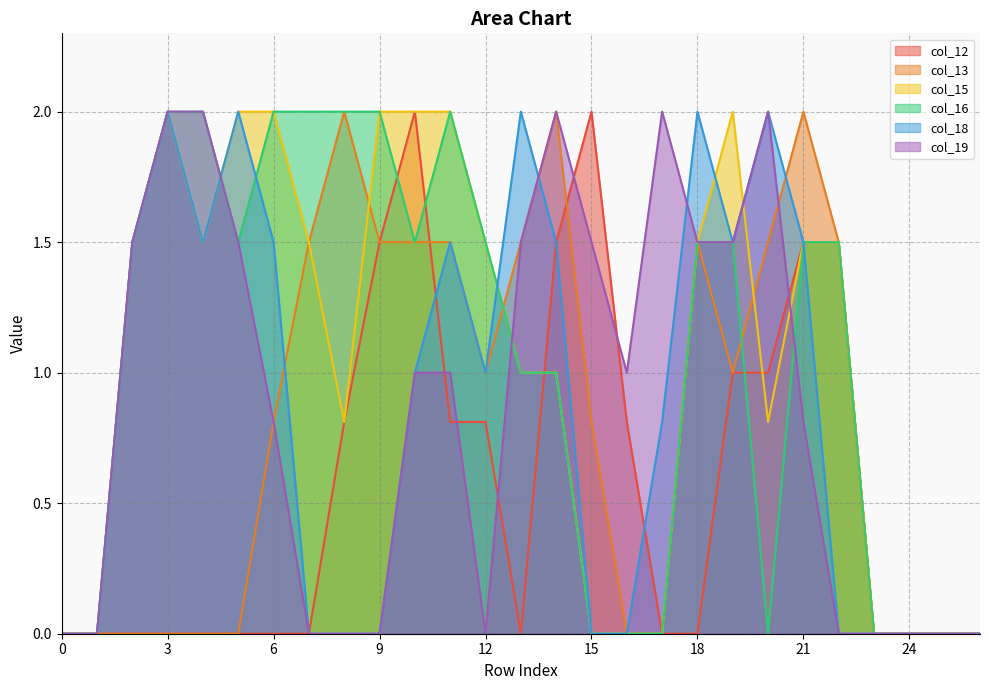

What is the highest value of the col_12 series?

2.0